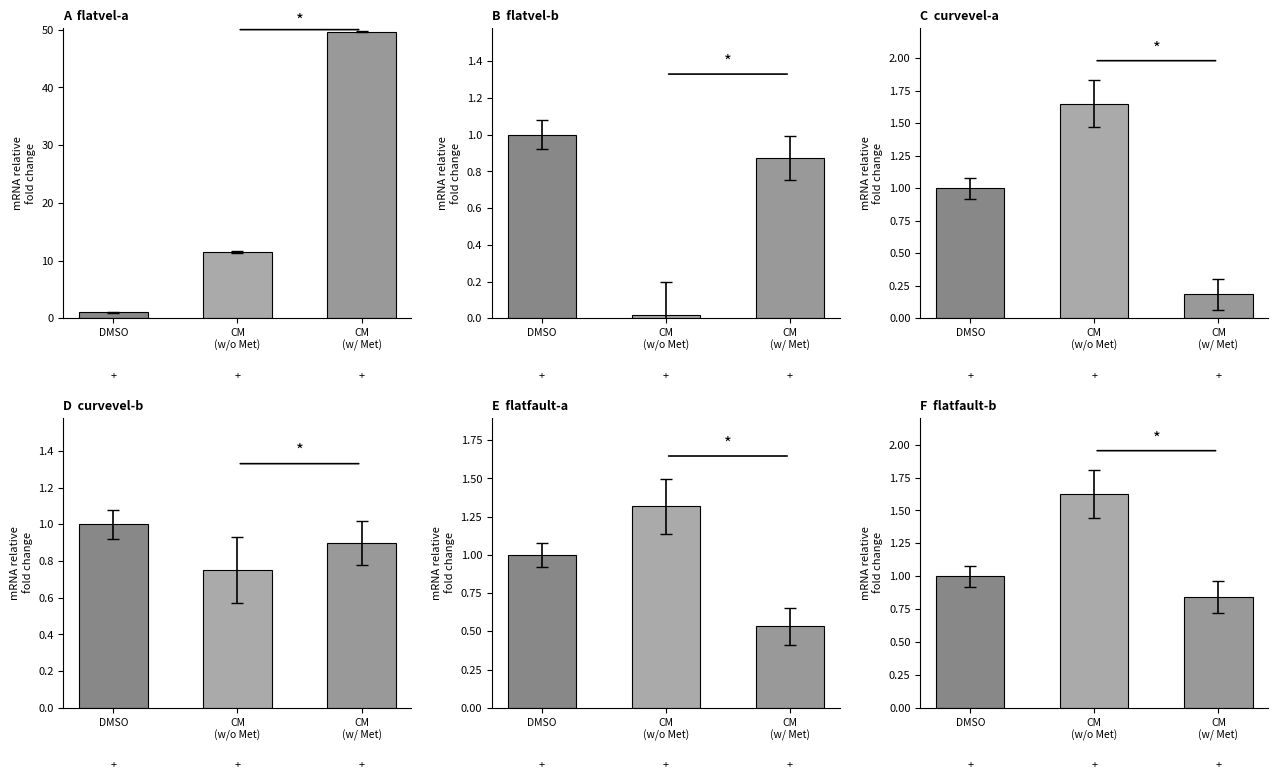

Which category has the highest value across all series?

CM
(w/ Met)